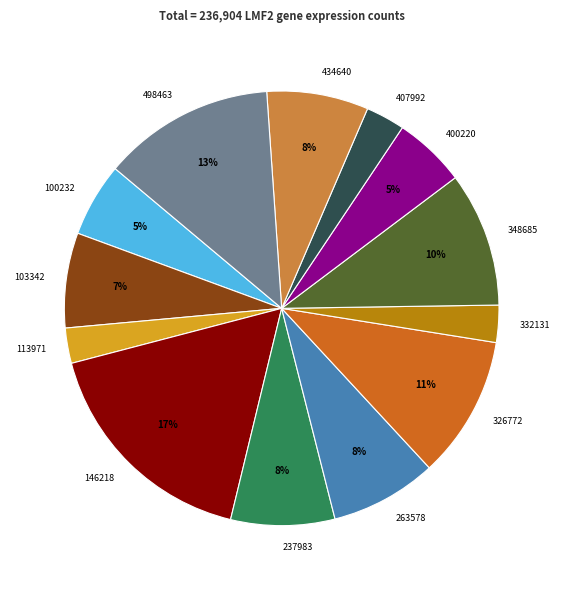

To the nearest percent, what percentage of the pie is 332131?

3%